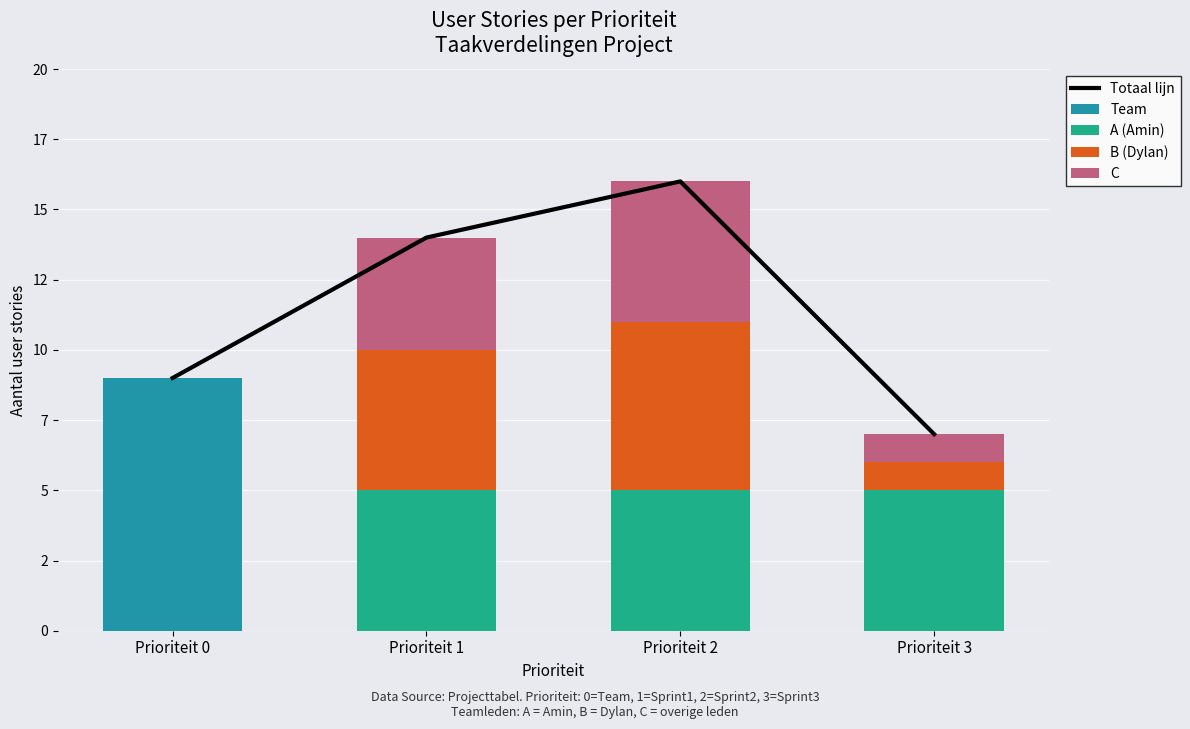

True or false: A (Amin) has a value of 5 at Prioriteit 2.

True